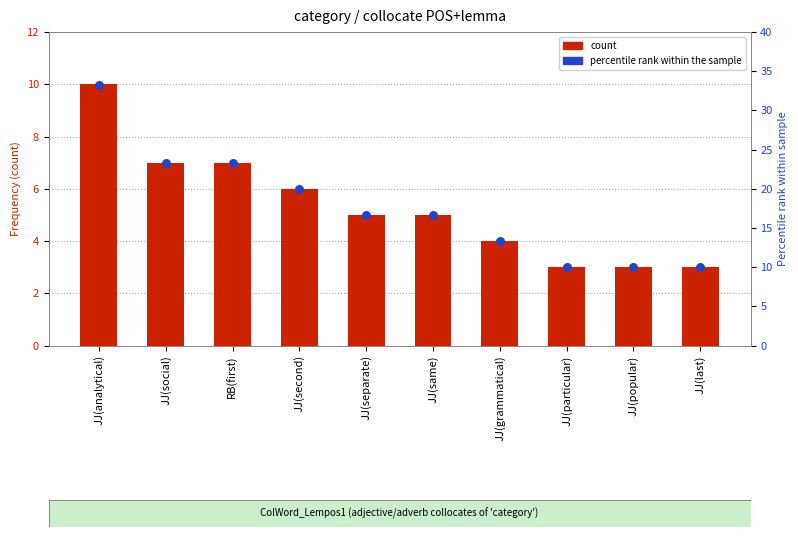

Which series reaches the minimum Y coordinate?

count